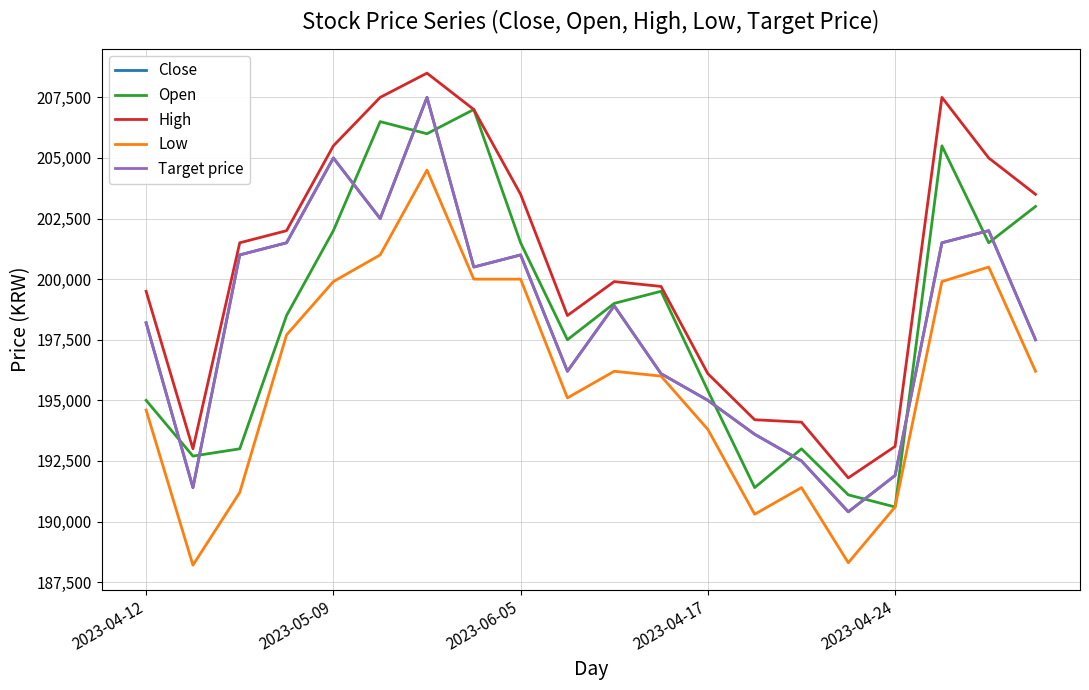

Is this an area chart (filled region under the line)?

No